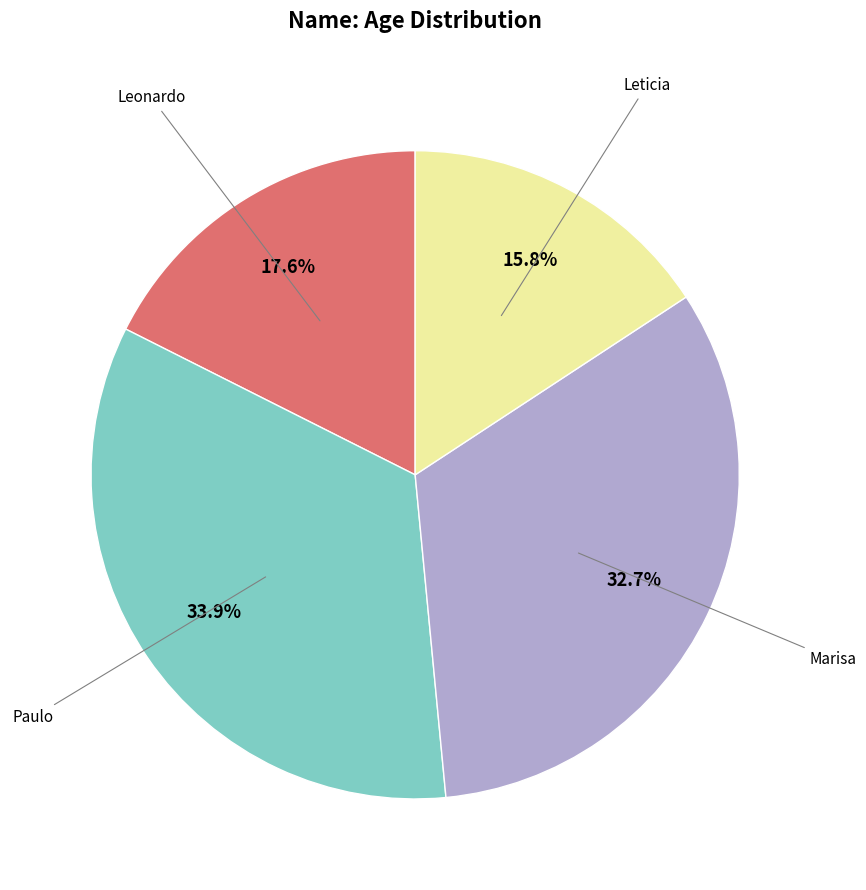

Is there any slice that represents more than half of the pie?

No